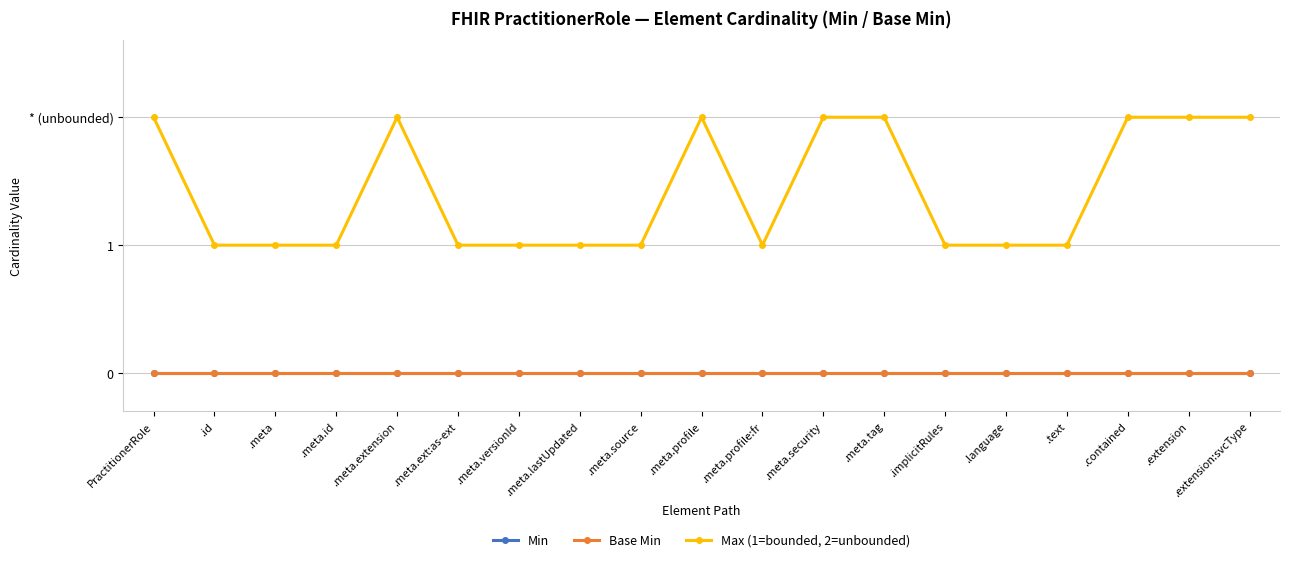

What is the difference between the second highest and minimum values in the Max (1=bounded, 2=unbounded) series?

1